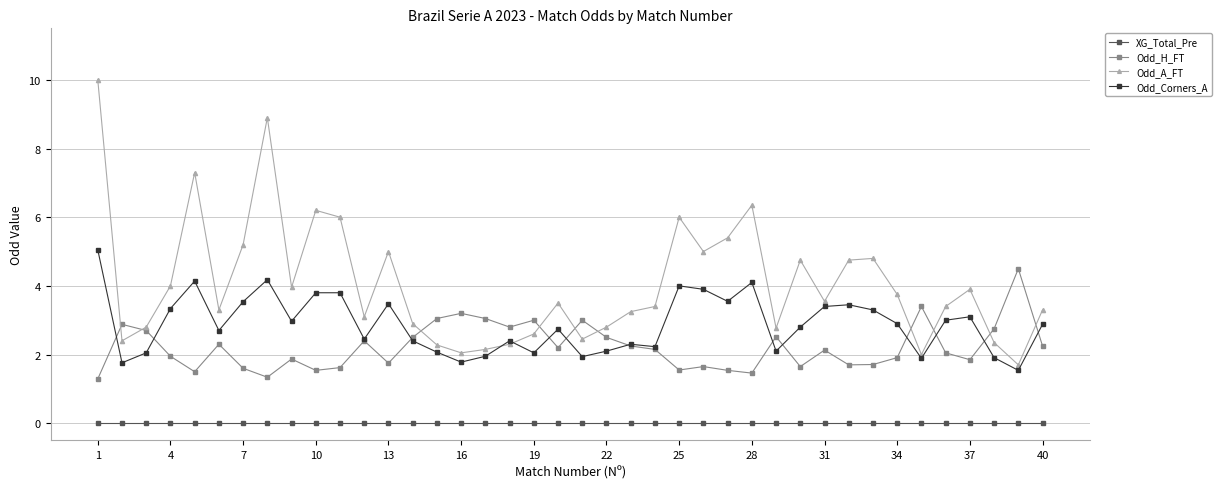

What are all the series names shown in the legend?

XG_Total_Pre, Odd_H_FT, Odd_A_FT, Odd_Corners_A